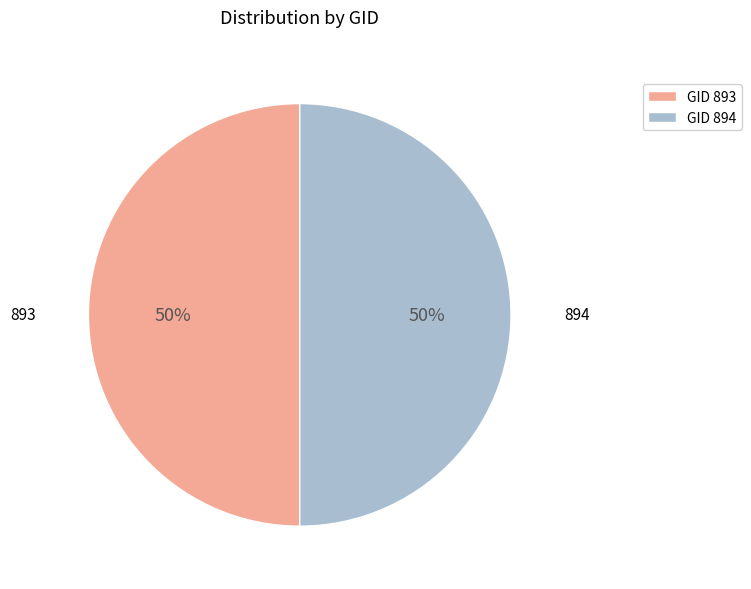

To the nearest percent, what is the average slice percentage?

50%